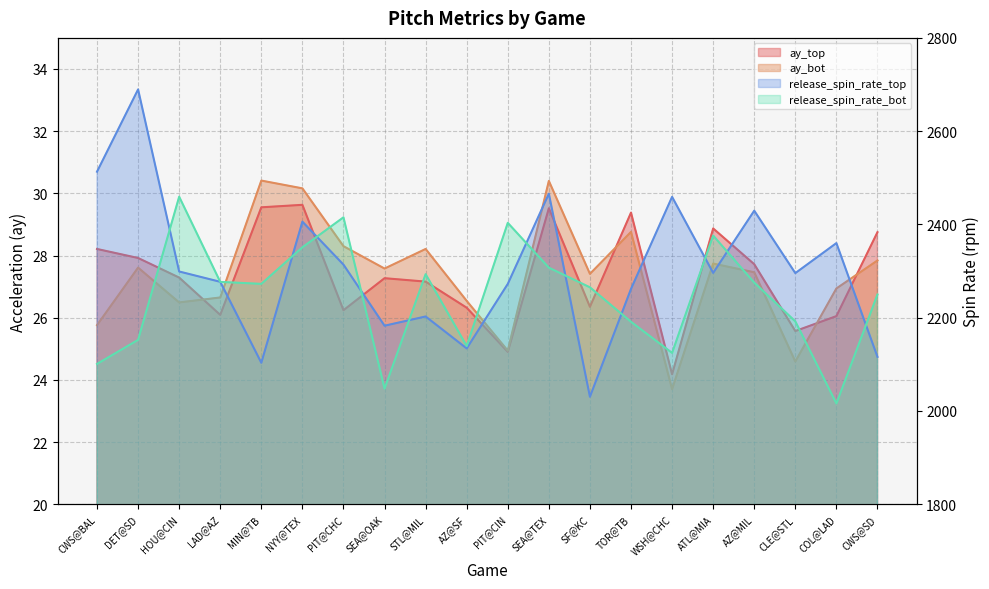

At which category does ay_bot reach its first local peak?

DET@SD